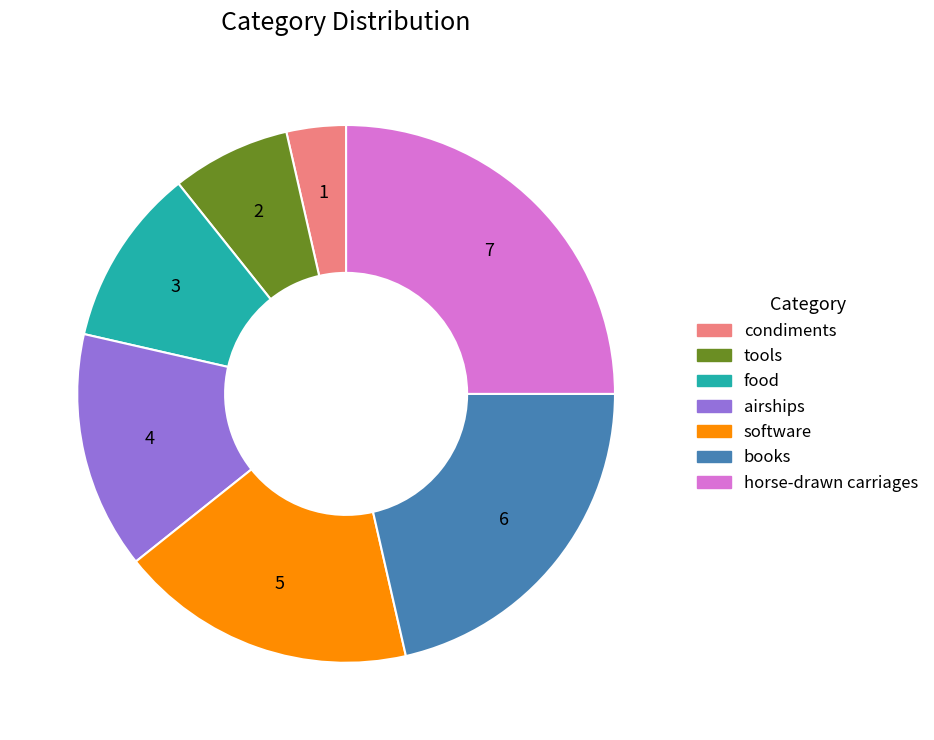

The software slice represents 5% of the pie. True or false?

False